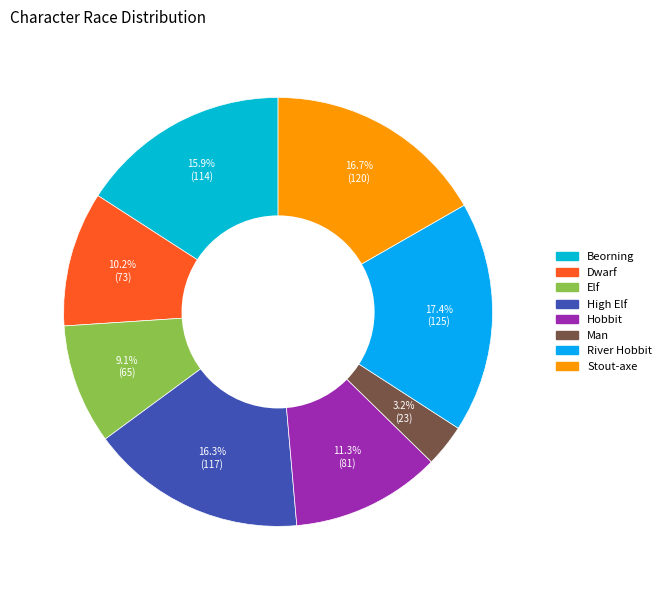

Does Beorning represent more than half of the total?

No